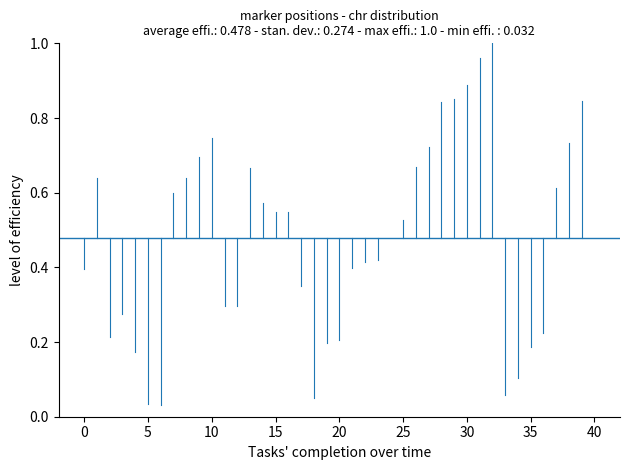

What is the average value?

0.5